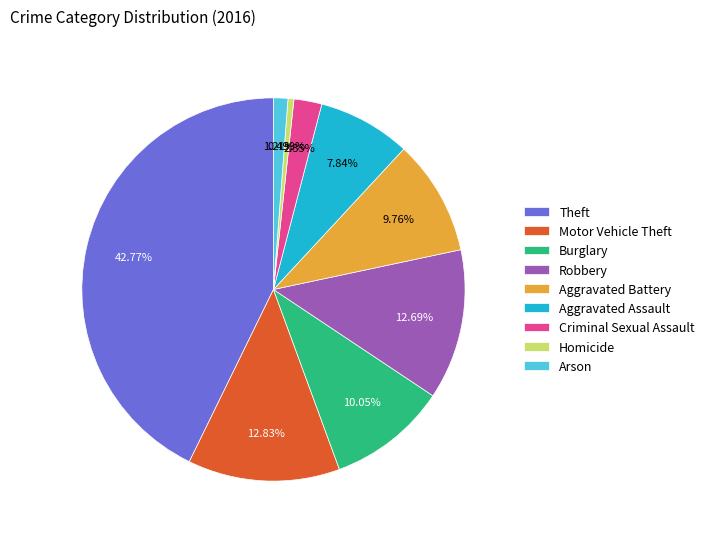

To the nearest percent, what is the combined percentage of Aggravated Battery and Aggravated Assault?

18%